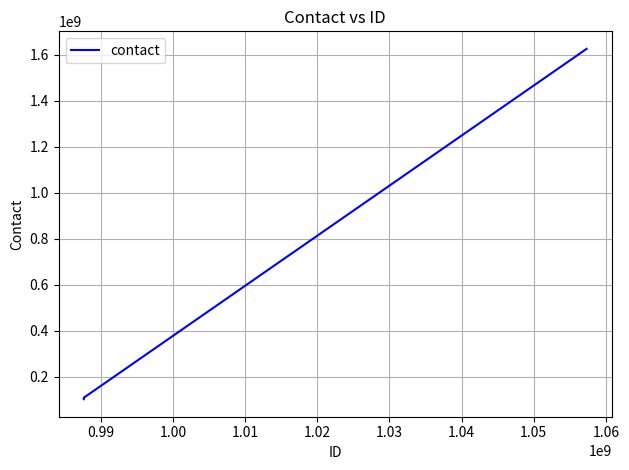

What is the difference between the maximum and minimum values?

1524078164